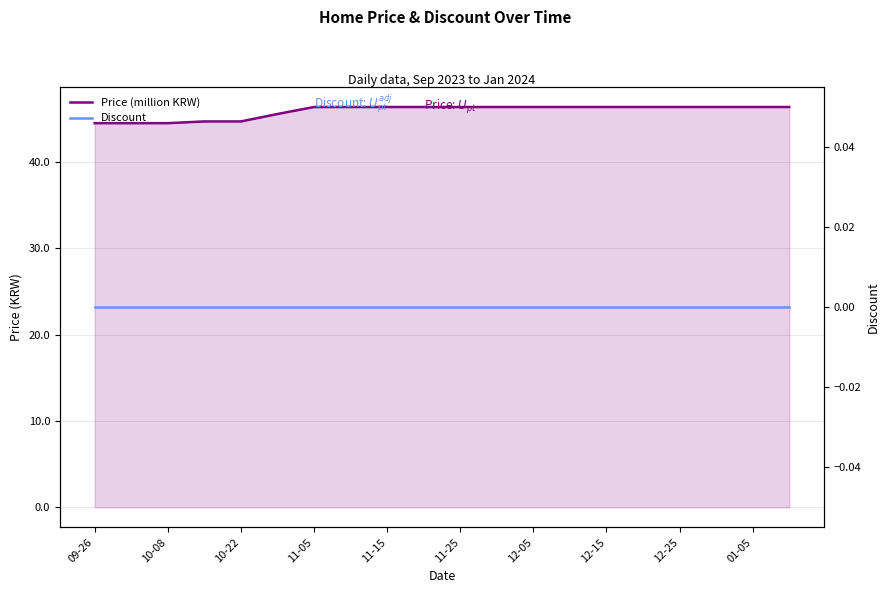

The value of Price (million KRW) at 10-08 is 59.0. True or false?

False